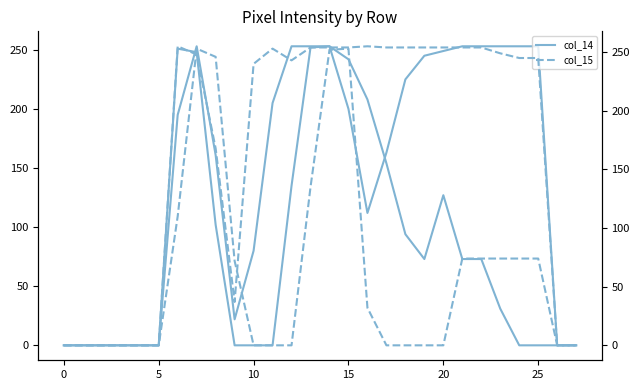

What is the difference between the col_13 values at 5 and 14?

252